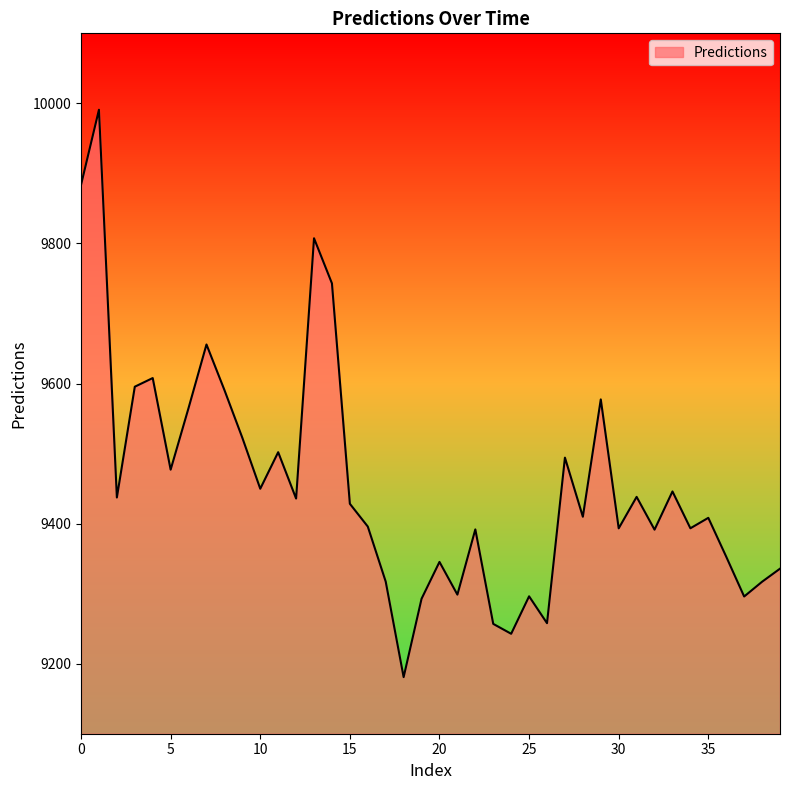

What is the minimum value shown in the chart?

9180.8